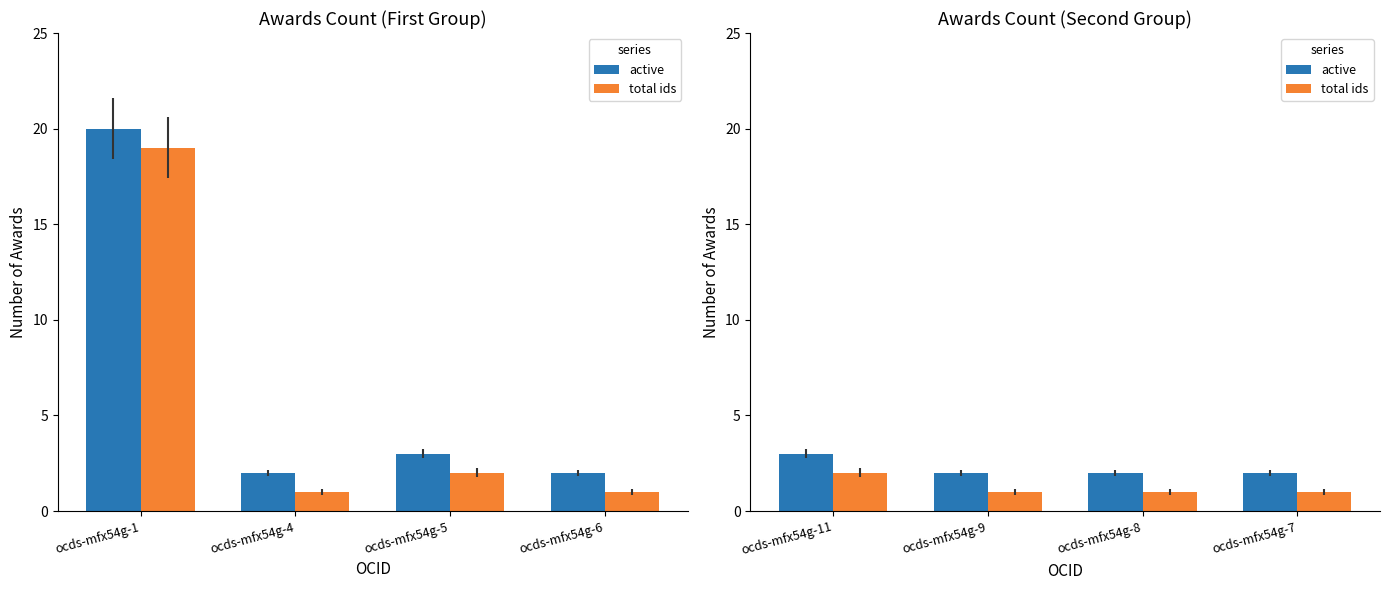

Which has a higher value, ocds-mfx54g-7 or ocds-mfx54g-11?

ocds-mfx54g-11